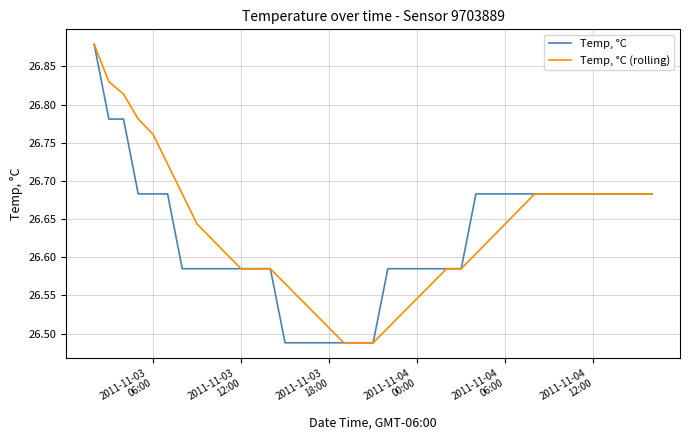

Does the chart have visible grid lines?

Yes